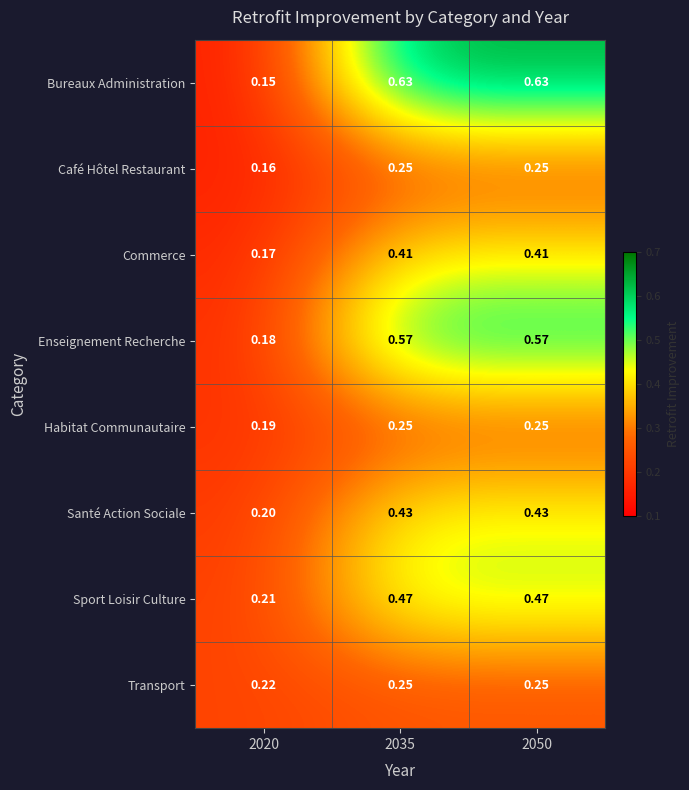

Which series has the largest total across all categories?

Bureaux Administration